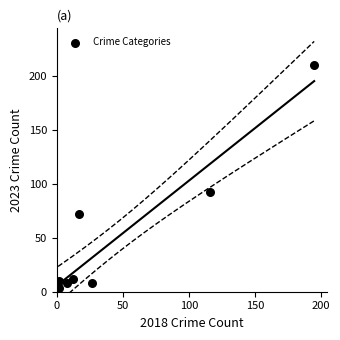

What Y value in the scatter plot is closest to 106?

92